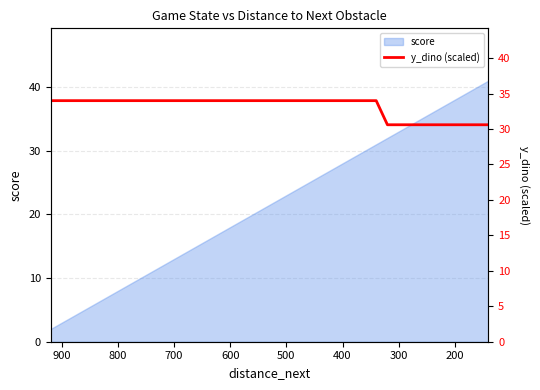

Does the chart have visible grid lines?

Yes